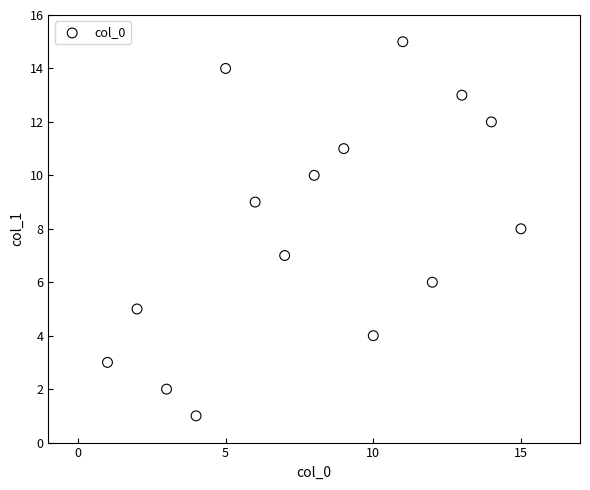

What is the range of Y values (max minus min)?

14